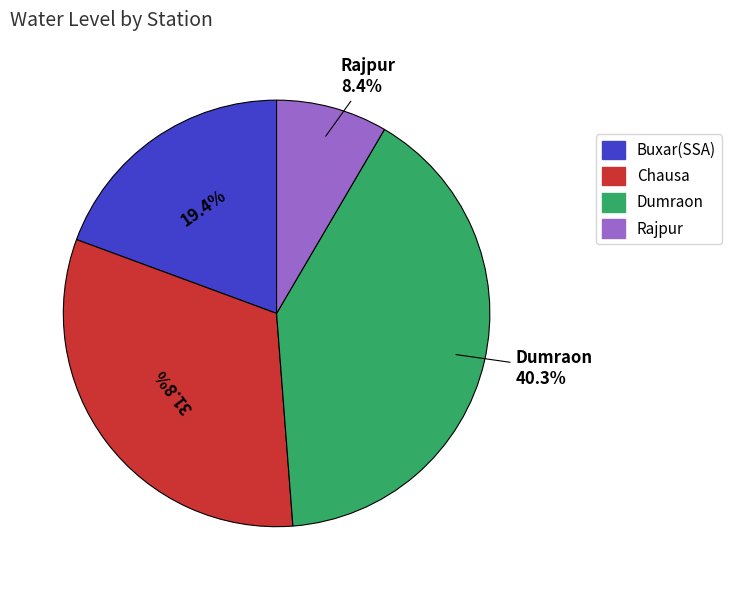

How many segments does this pie chart have?

4